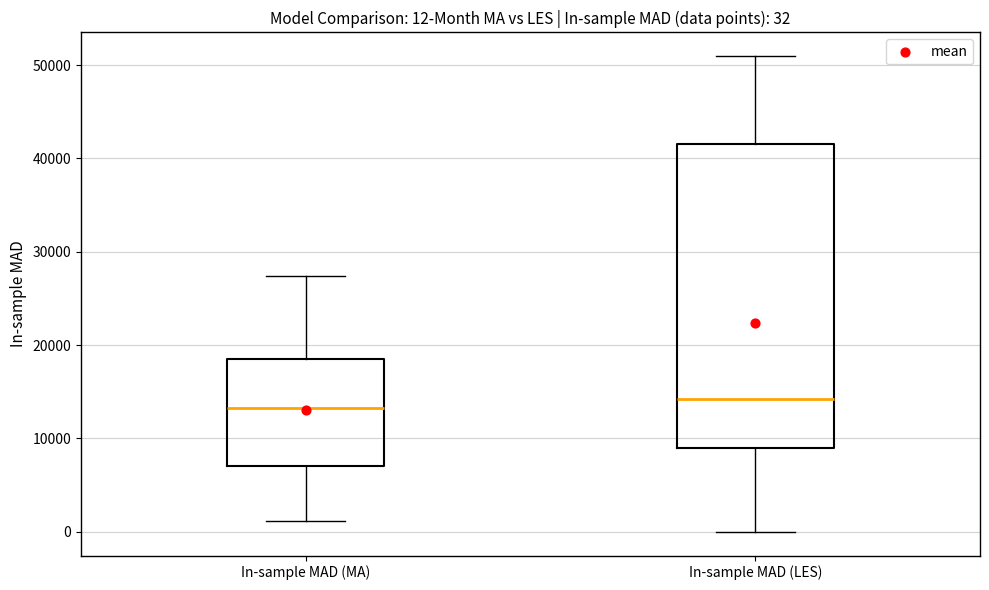

Which box has the lowest median line?

In-sample MAD (MA)